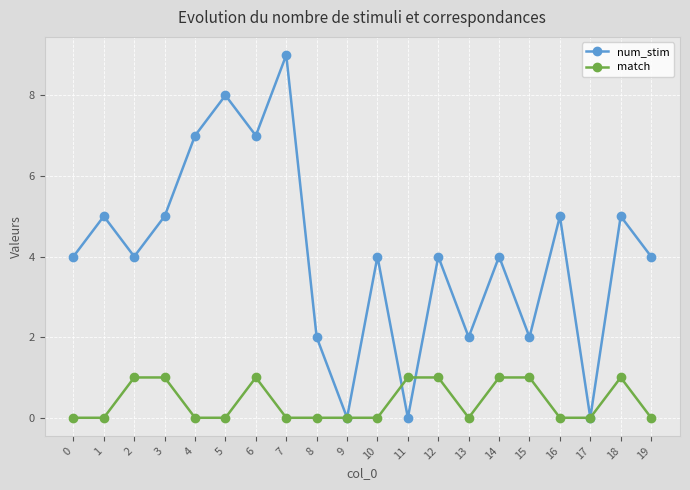

Reading left to right, extract all data points from this chart.

num_stim: 0=4	1=5	2=4	3=5	4=7	5=8	6=7	7=9	8=2	9=0	10=4	11=0	12=4	13=2	14=4	15=2	16=5	17=0	18=5	19=4
match: 0=0	1=0	2=1	3=1	4=0	5=0	6=1	7=0	8=0	9=0	10=0	11=1	12=1	13=0	14=1	15=1	16=0	17=0	18=1	19=0